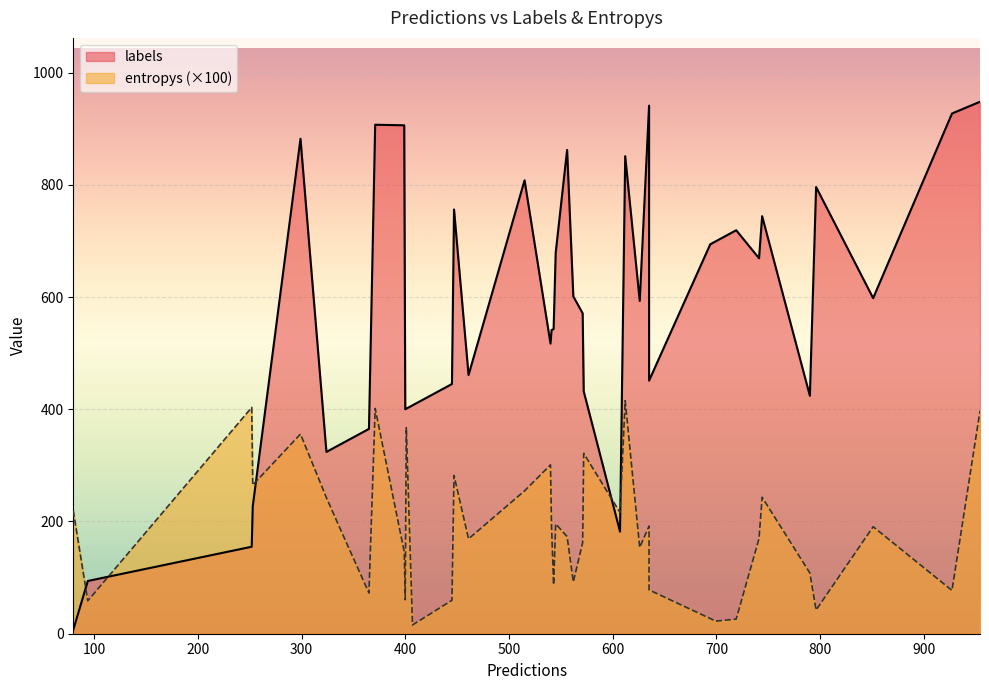

In labels, how many points are lower than both neighbors (excluding endpoints)?

12